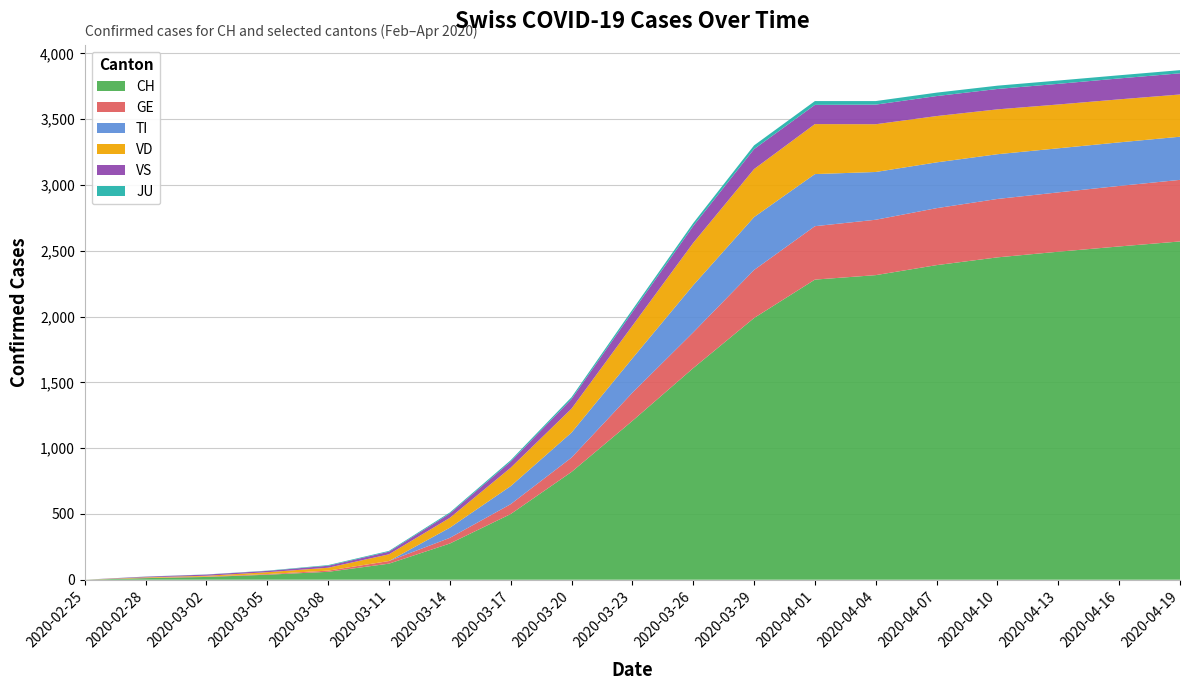

Reading left to right, list all the values displayed in this chart.

CH: 0	12	21	38	60	122	275	499	819	1207	1608	1989	2281	2315	2391	2450	2493	2533	2571
GE: 0	2	3	5	9	20	43	75	109	214	272	365	406	421	433	444	451	460	468
TI: 0	0	0	0	0	0	77	137	190	261	358	402	396	363	348	340	335	331	328
VD: 0	4	6	14	22	51	75	140	182	248	322	365	380	363	352	341	333	327	321
VS: 0	5	9	10	15	20	33	46	73	104	128	152	146	149	152	155	157	159	161
JU: 0	1	1	2	5	6	8	11	14	18	22	28	29	27	26	25	25	24	24